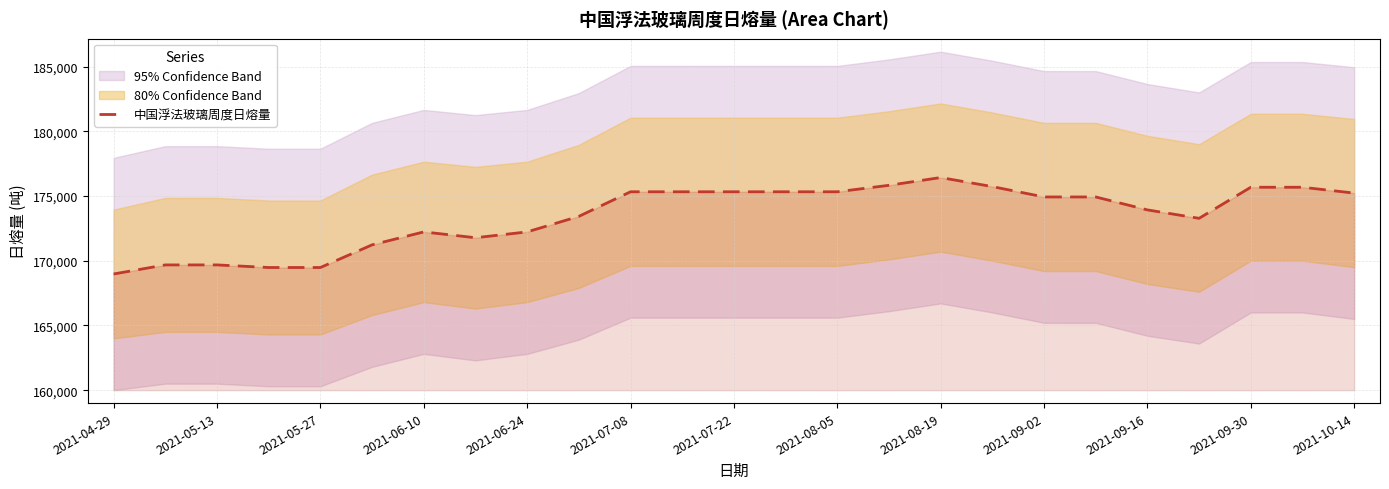

Reading left to right, transcribe all the data shown in this chart.

168975	169675	169675	169475	169475	171225	172225	171775	172225	173425	175325	175325	175325	175325	175325	175825	176425	175725	174925	174925	173925	173275	175675	175675	175225